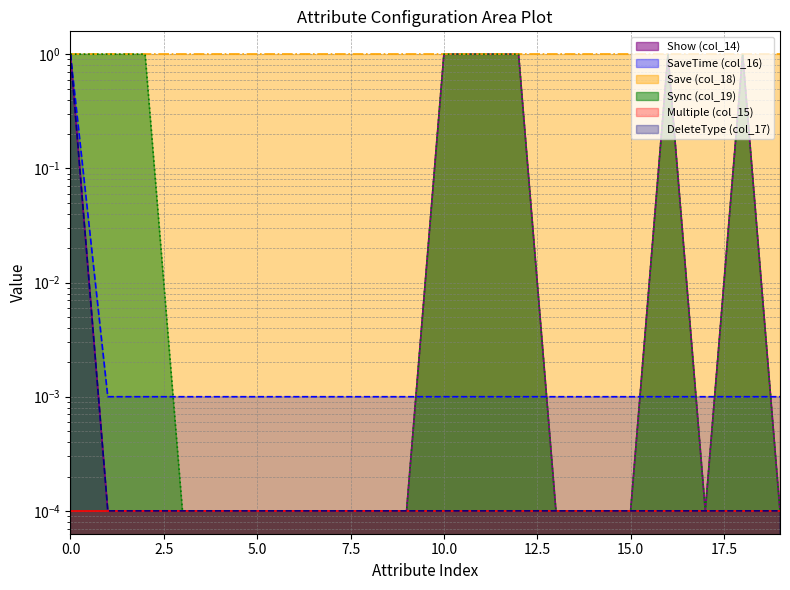

Which has a higher value, 12 or 7?

12